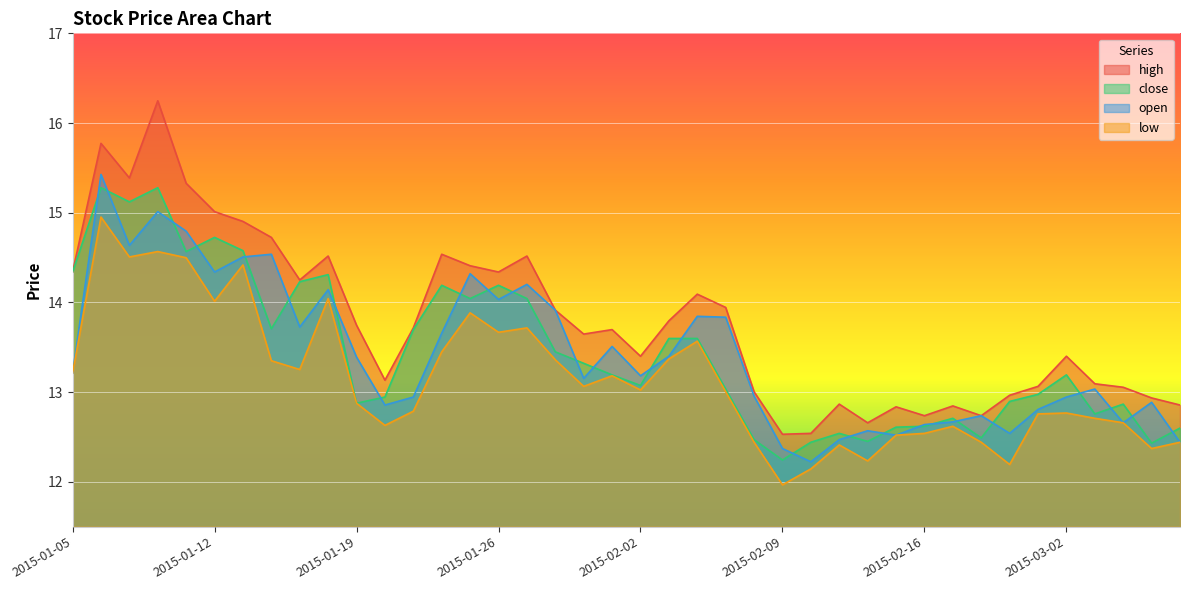

What is the highest value of the close series?

15.3